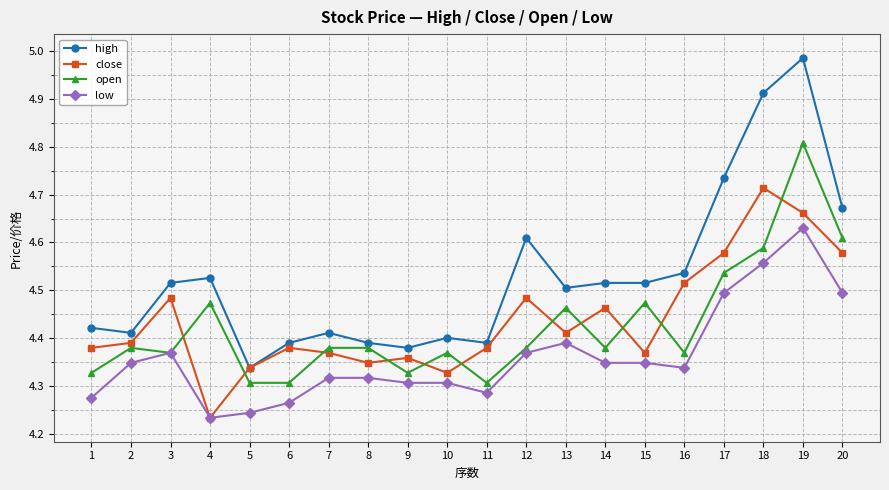

Which category has the lowest value across all series?

4